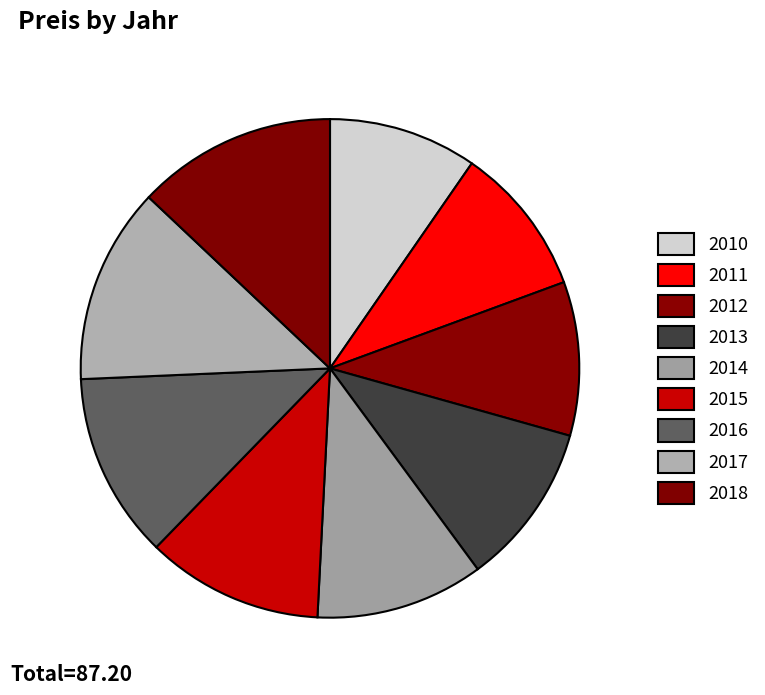

Does 2014 represent more than half of the total?

No